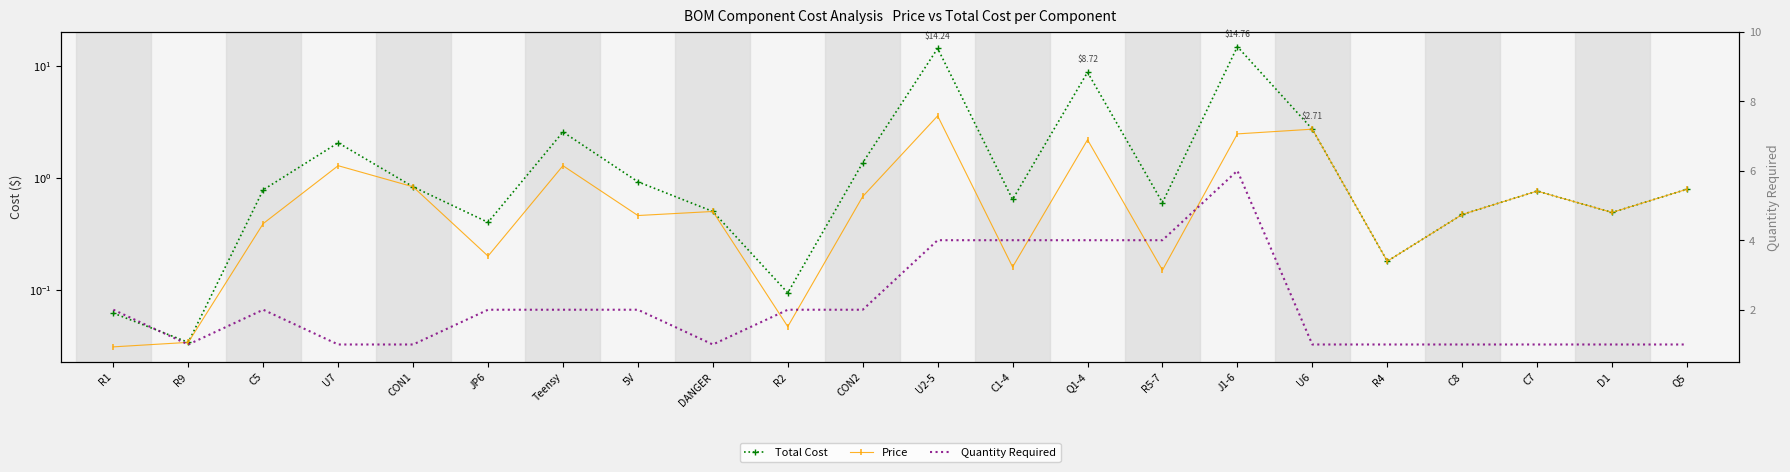

What is the difference between the highest and lowest values at JP6?

1.8